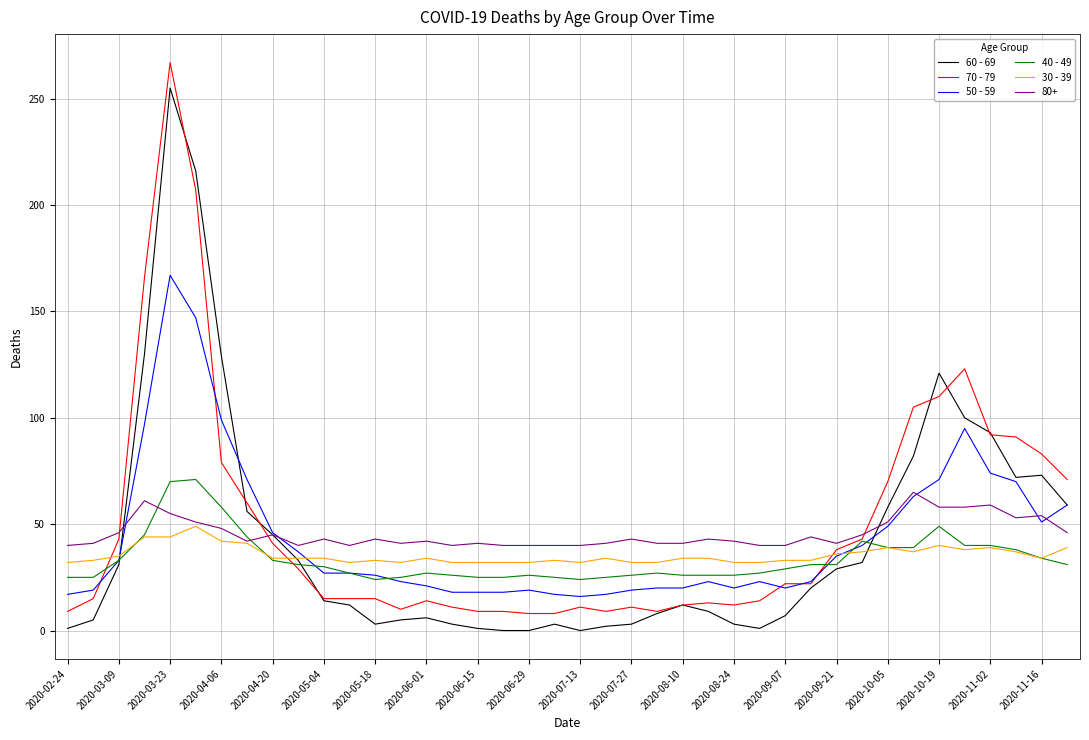

Which series has the largest range (max minus min)?

70 - 79